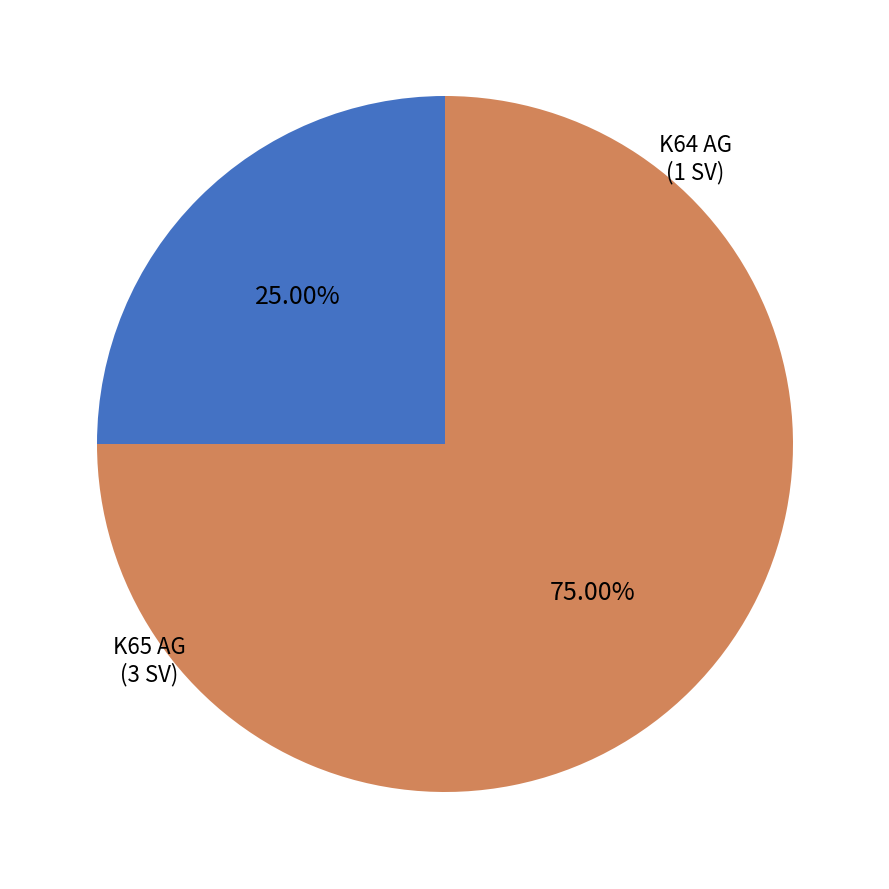

Does any single category account for the majority?

Yes